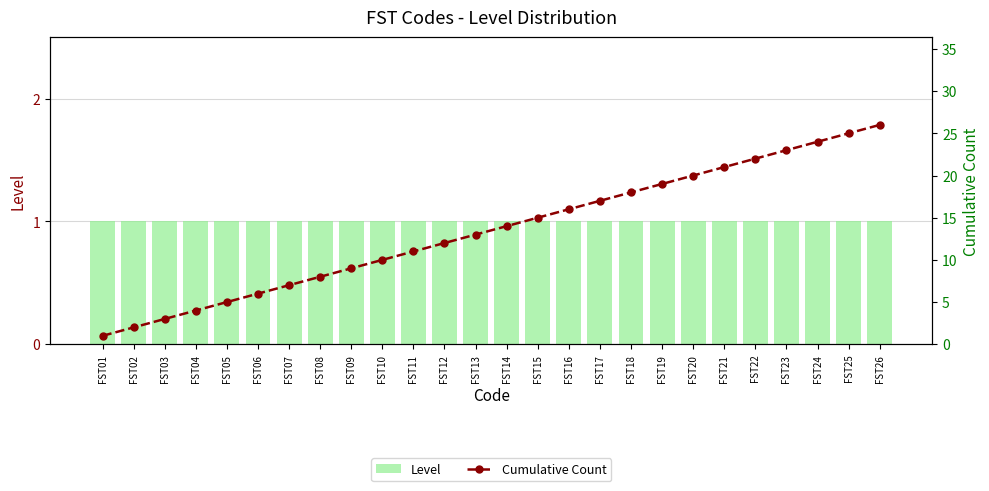

Which category has the highest value in the Cumulative Count series?

FST26